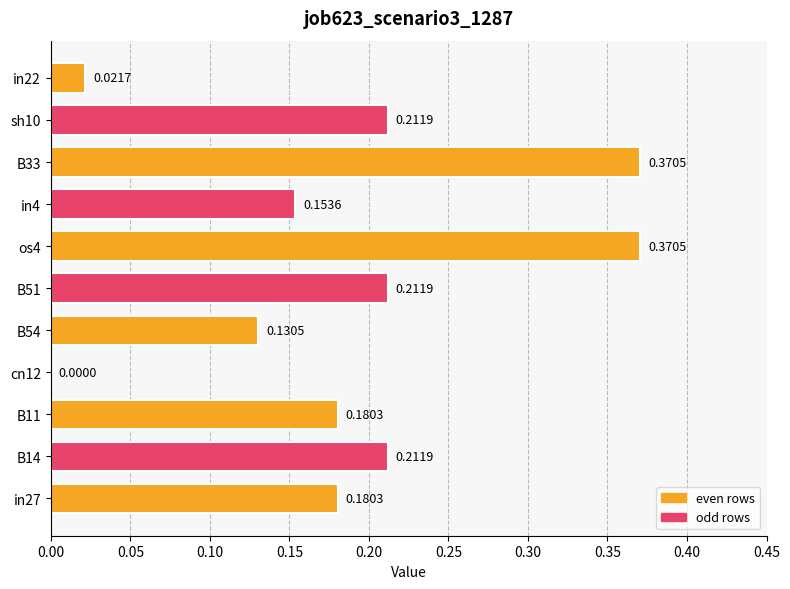

Which has a higher value, B11 or B51?

B51